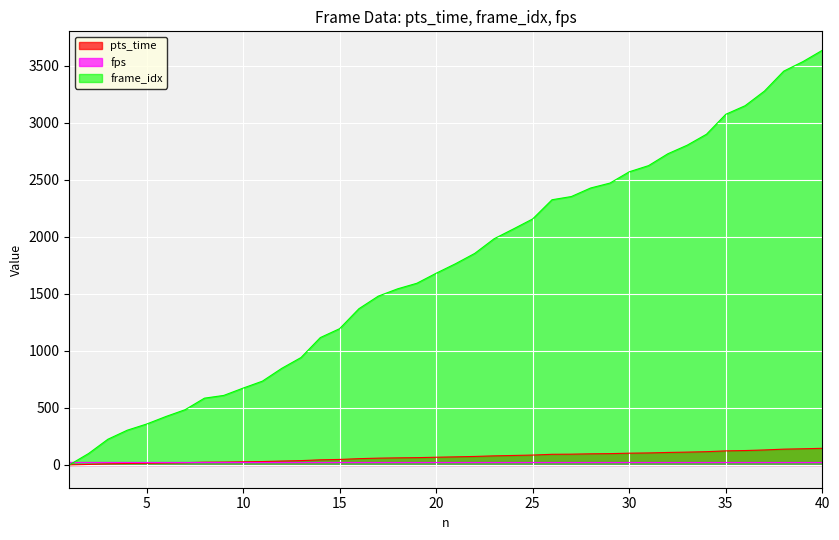

Read the frame_idx value at 37.

3276.0